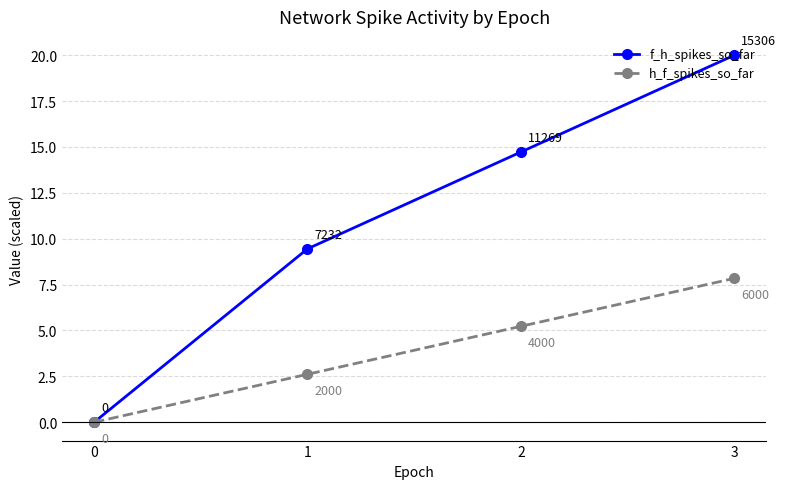

Which category has the highest value in the f_h_spikes_so_far series?

3